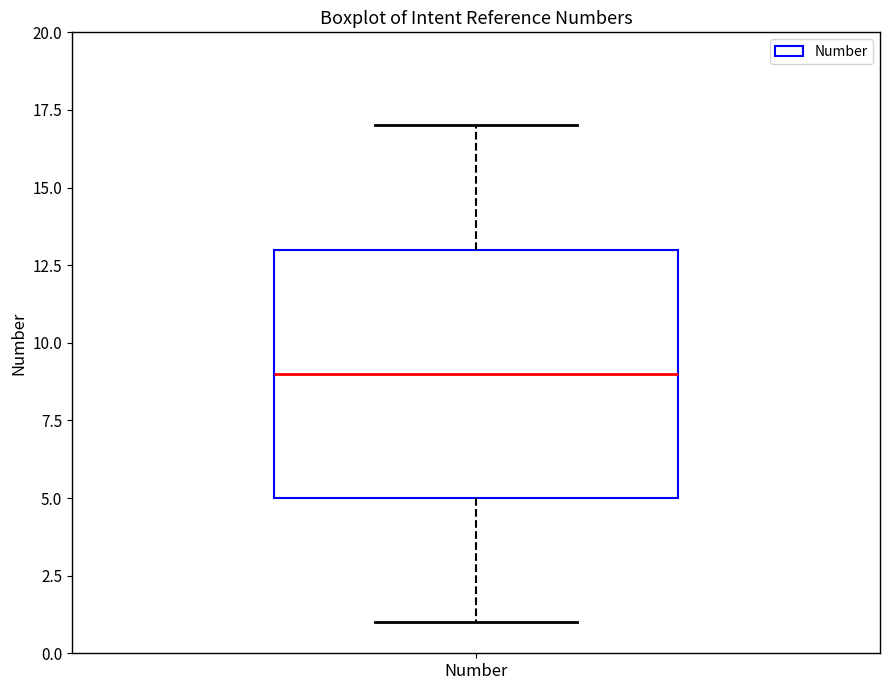

Where does the median line of the box for Number sit on the y-axis? The values are not printed on the chart, so give them approximately, as read against the axis.

9